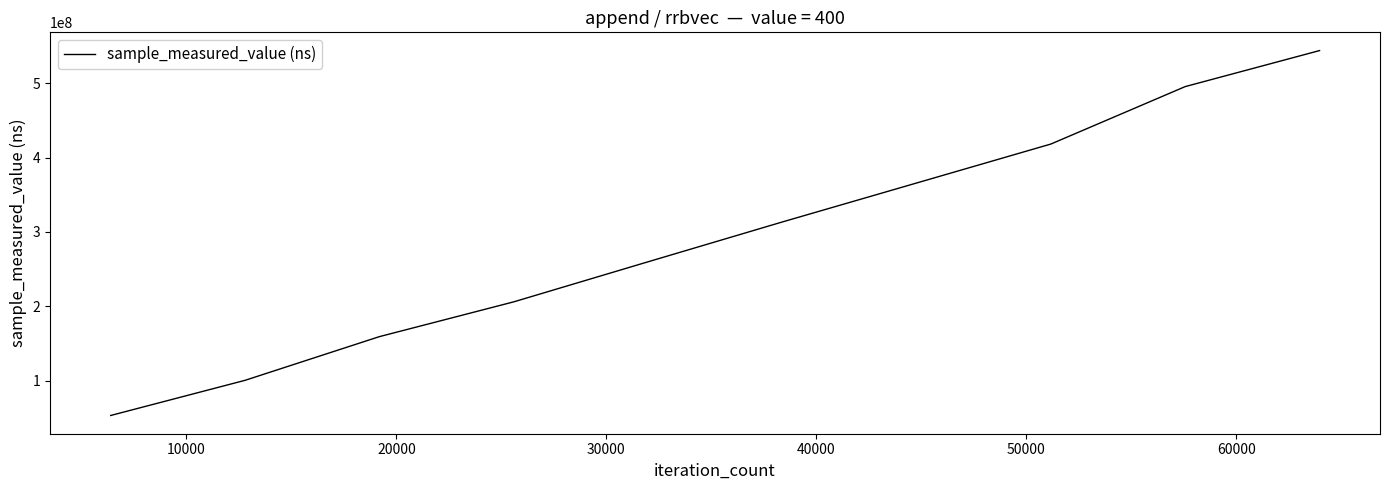

What is the minimum value shown in the chart?

53540640